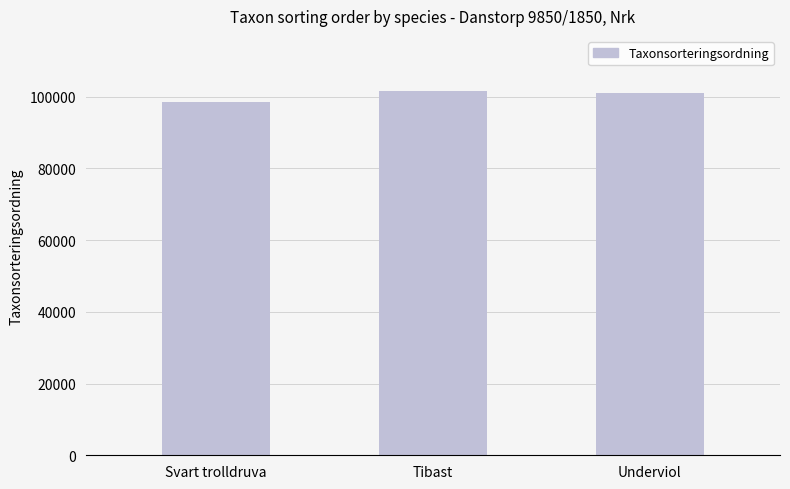

What is the difference between the values at Underviol and Svart trolldruva?

2689